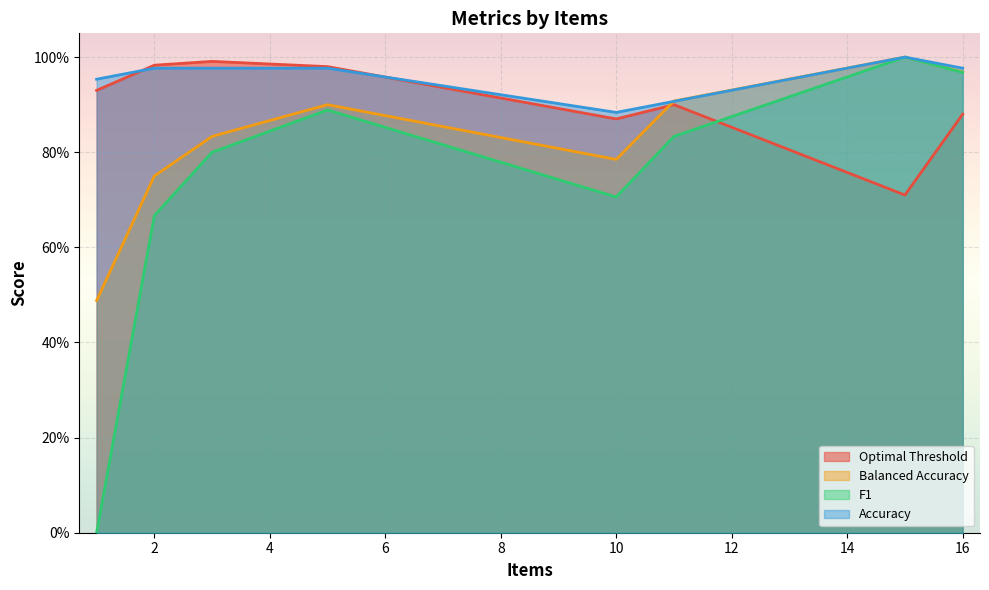

True or false: F1 and Accuracy intersect in this chart.

False